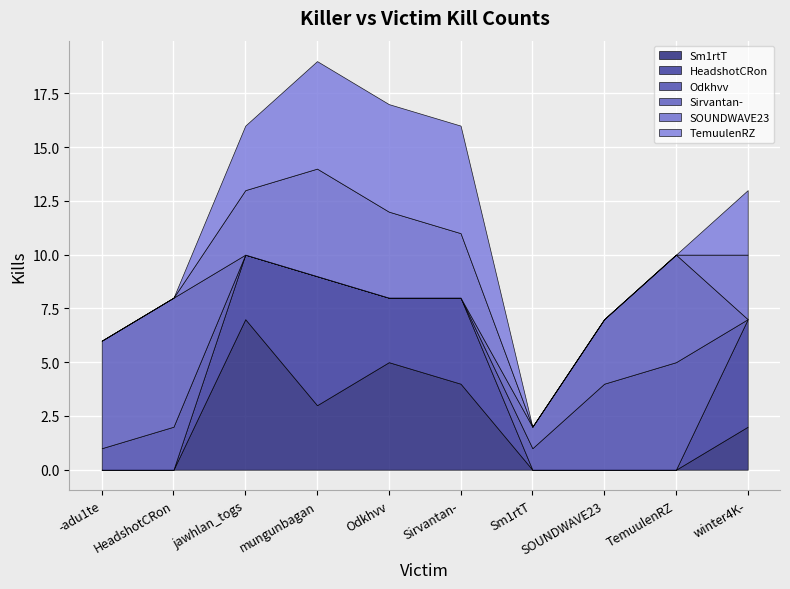

What is the average value of the SOUNDWAVE23 series?

2